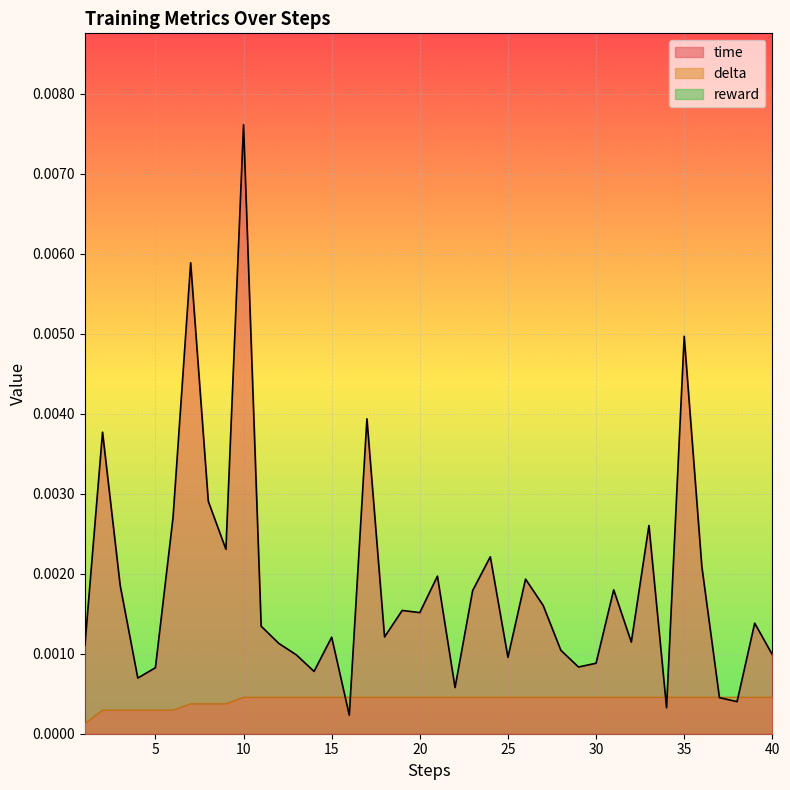

Is it true that time equals 0.0 at 12?

True